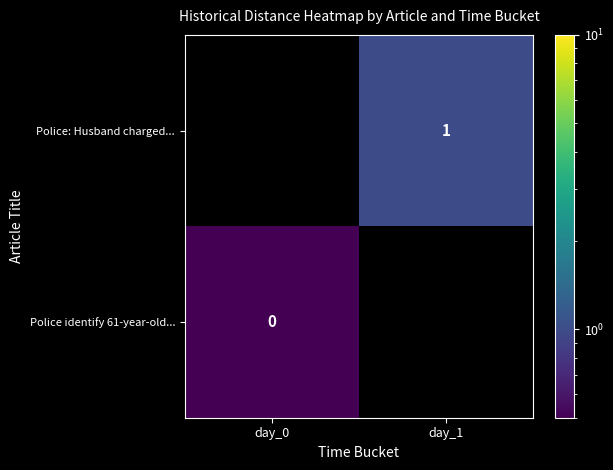

What value does the Police: Husband charged... series have at day_1?

1.0